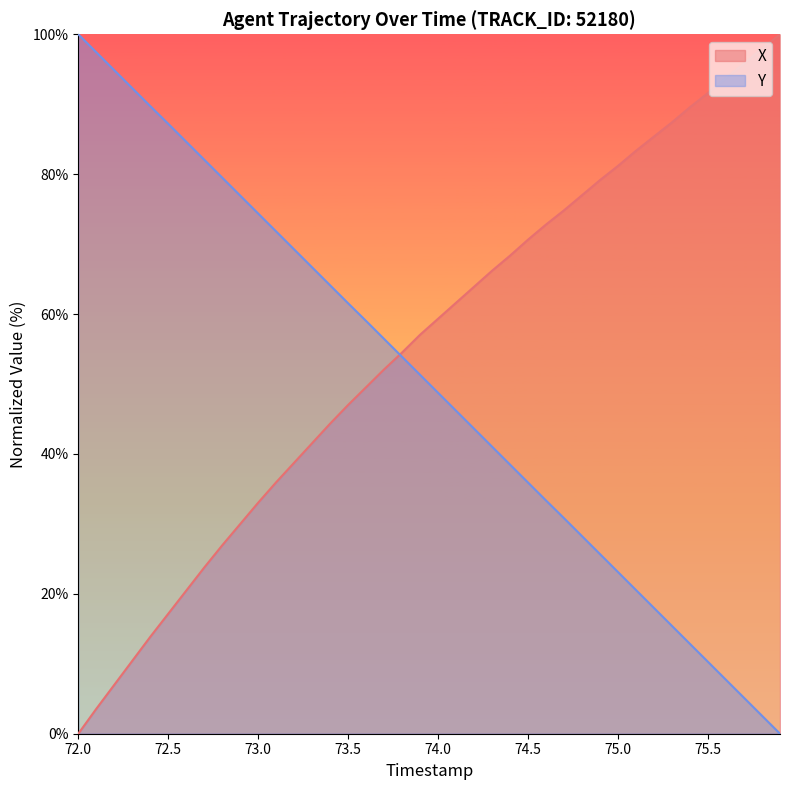

How many lines are shown in the chart?

2